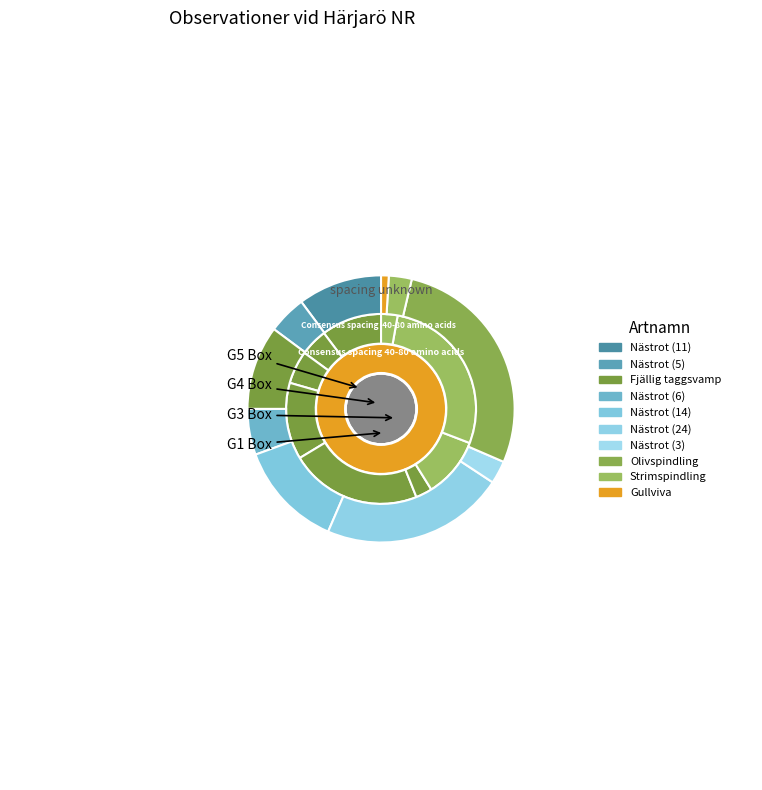

How many segments does this pie chart have?

10